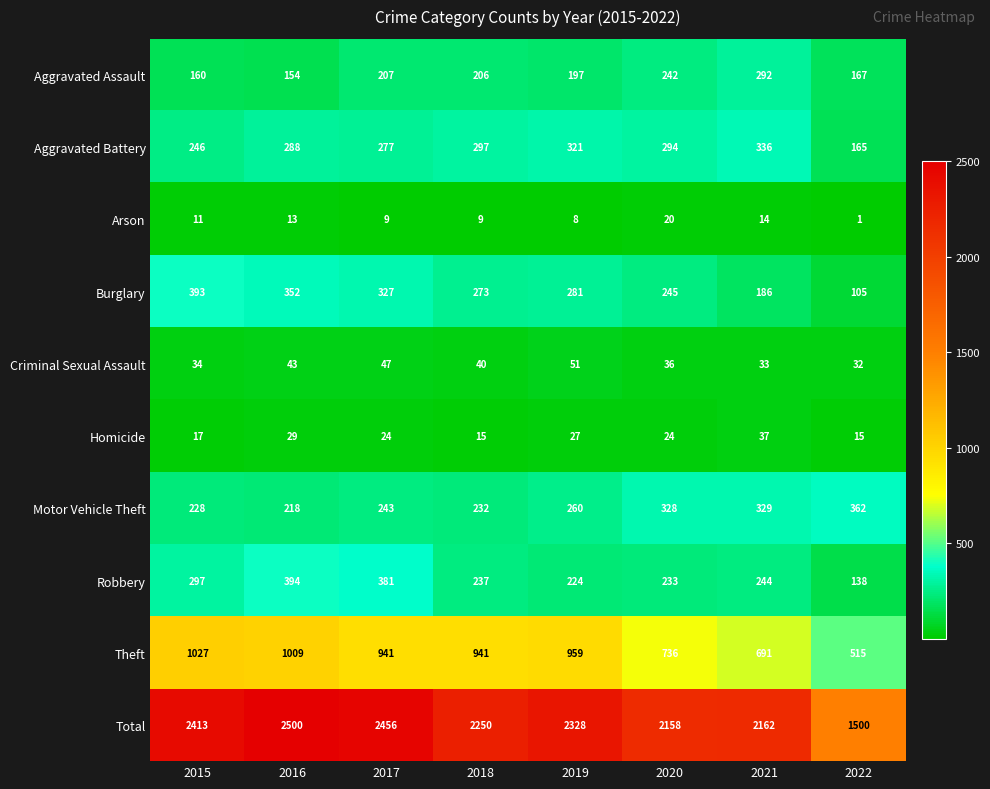

At which label is Criminal Sexual Assault closest to 41?

2018